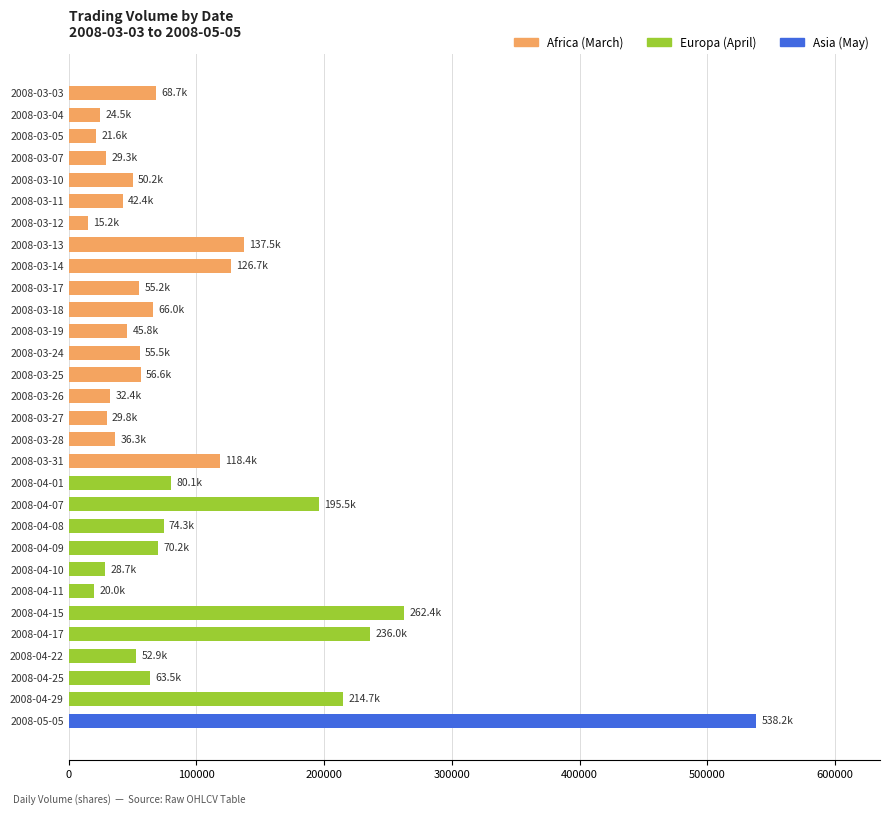

Does the chart contain stacked bars?

No